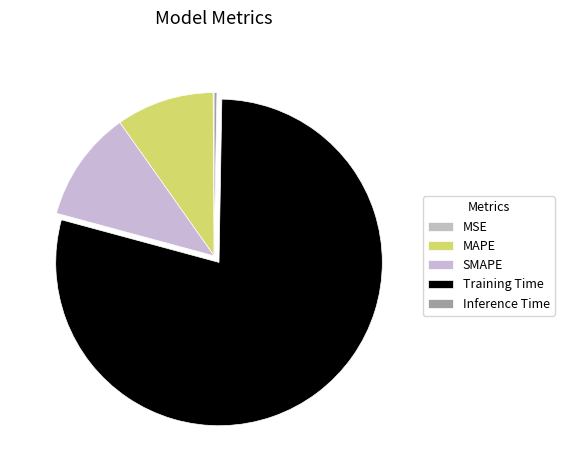

The MAPE slice represents 10% of the pie. True or false?

True